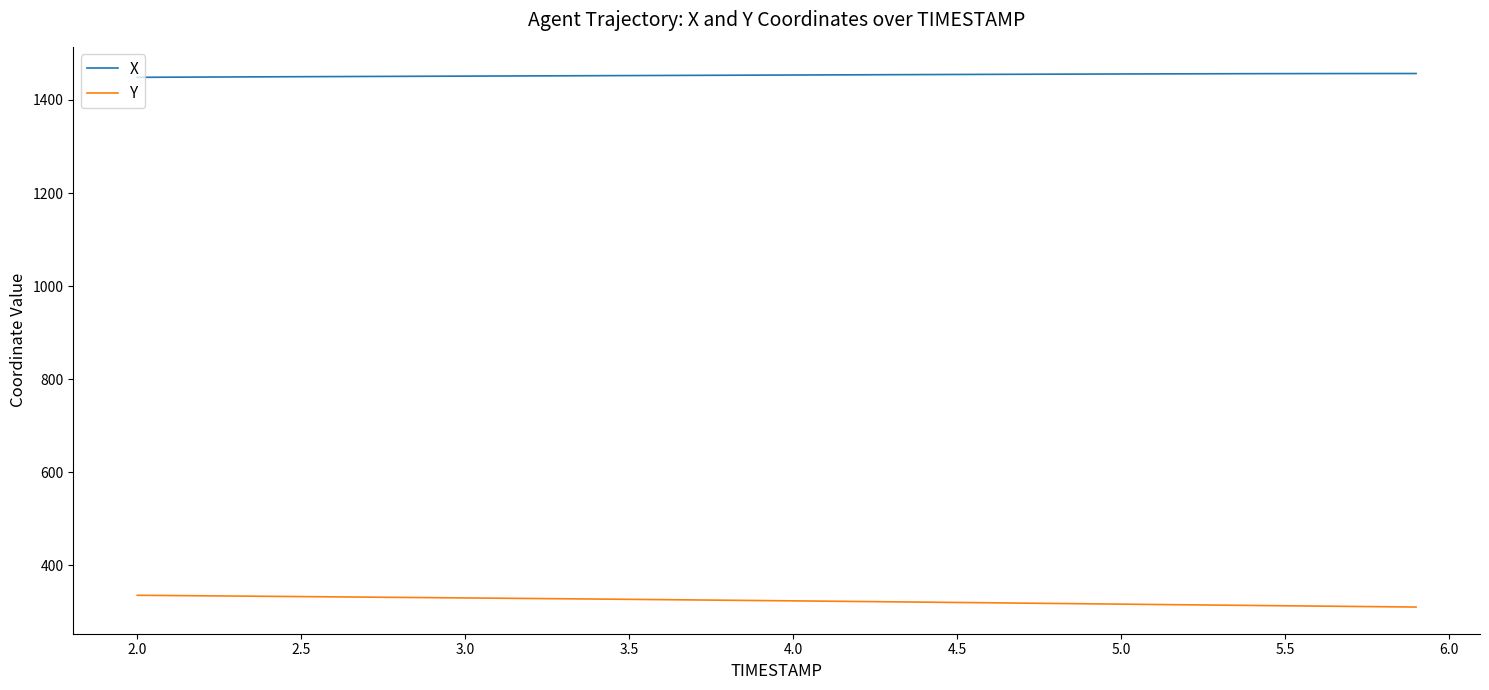

Which series has the largest total across all categories?

X